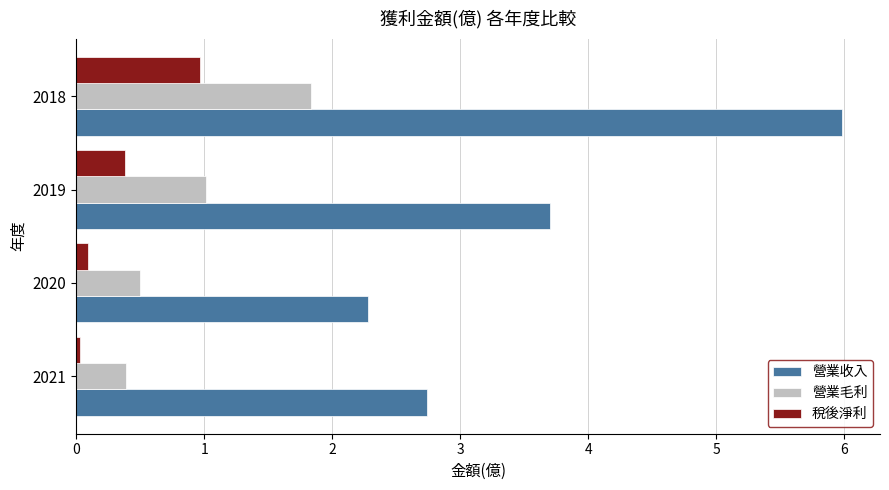

Read the 稅後淨利 value at 2019.

0.4